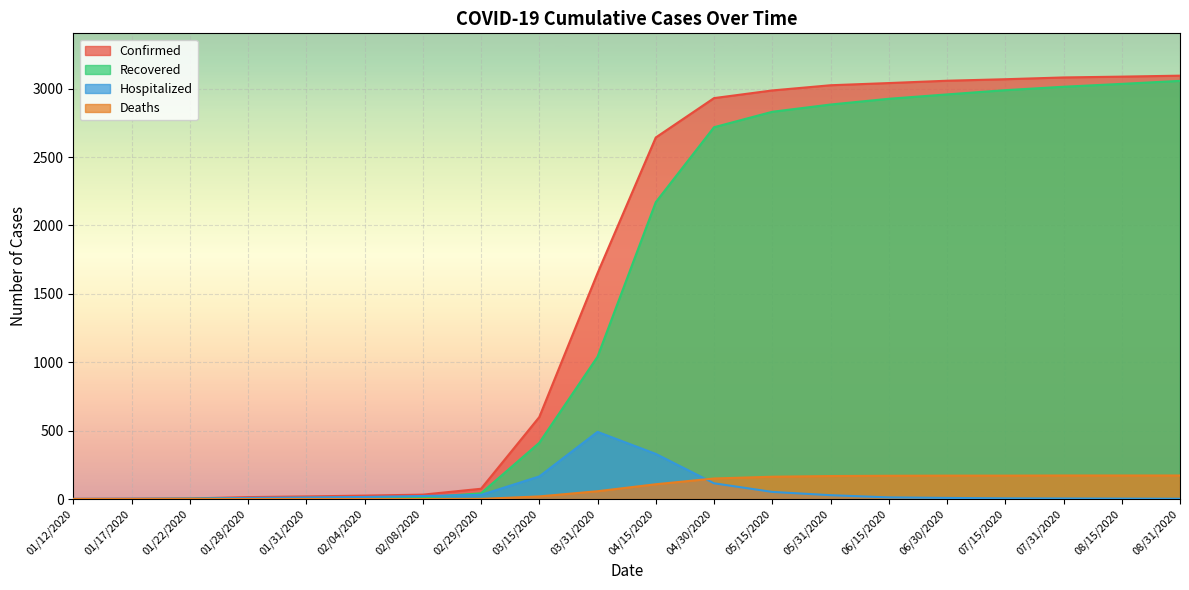

Between 05/31/2020 and 08/31/2020, which series saw the biggest shift?

Recovered